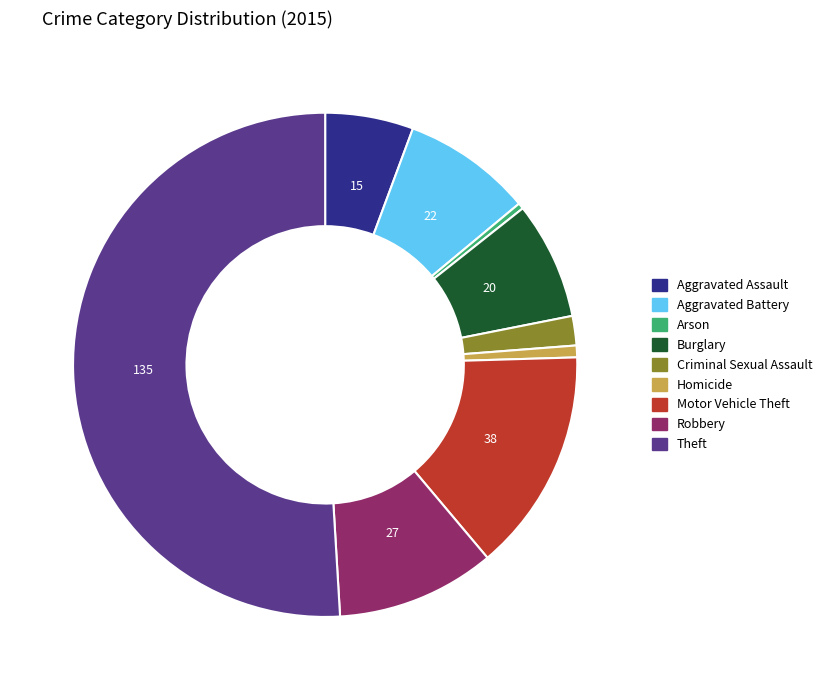

Is the sum of Arson and Homicide greater than half?

No